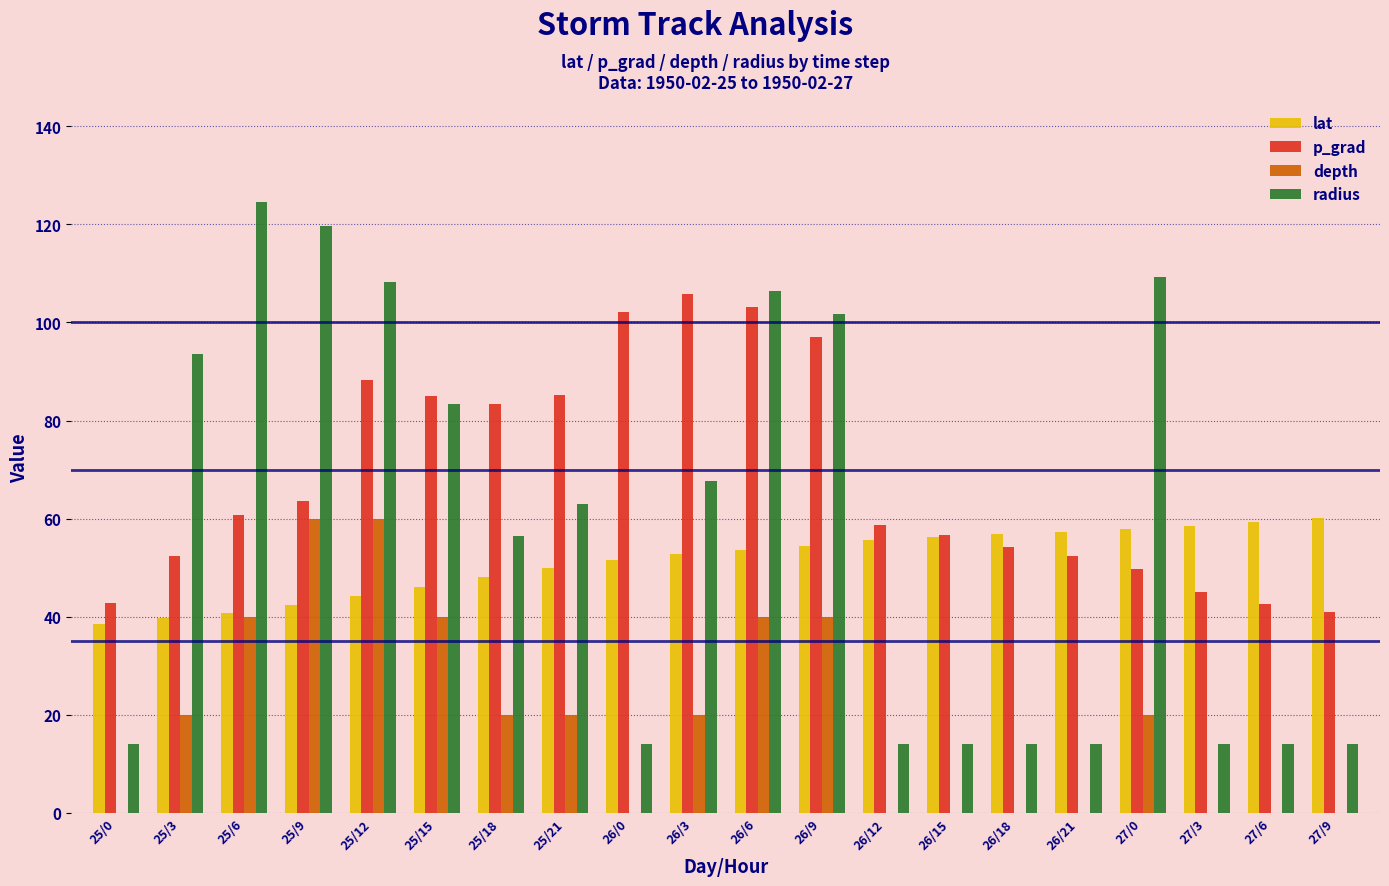

Count the depth values in the range 0 to 40.

18